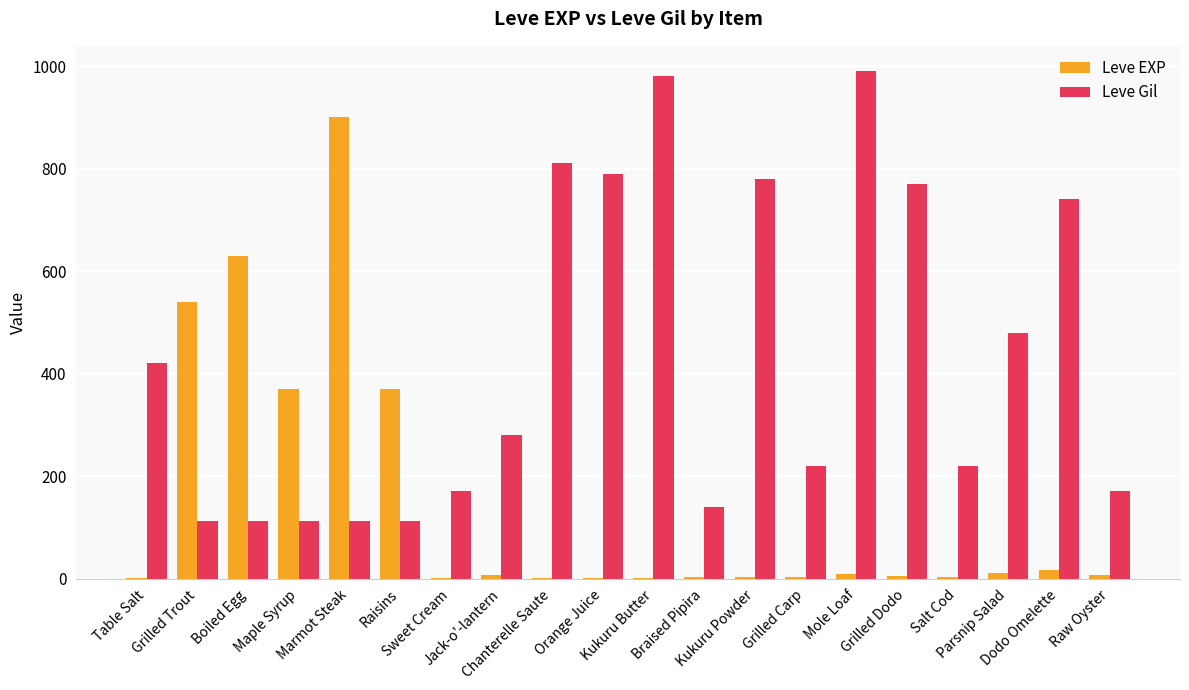

Is it true that Leve Gil equals 1333 at Chanterelle Saute?

False